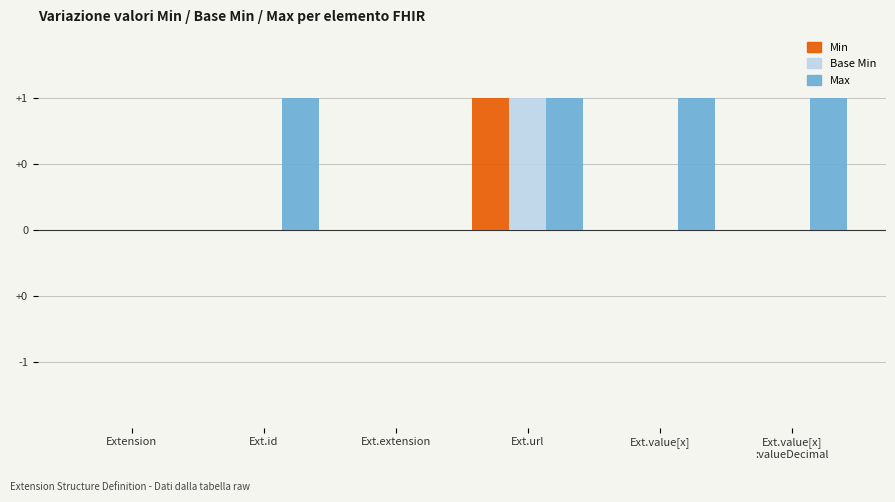

What is the maximum value for Base Min?

1